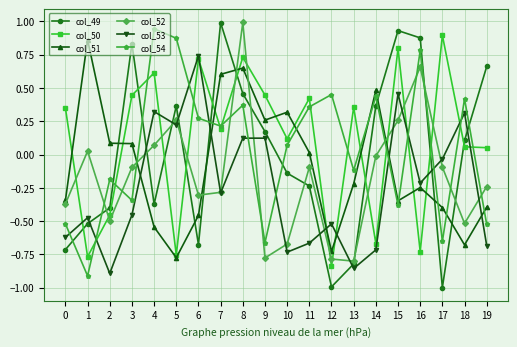

Is it true that col_54 equals -0.2 at 2?

True